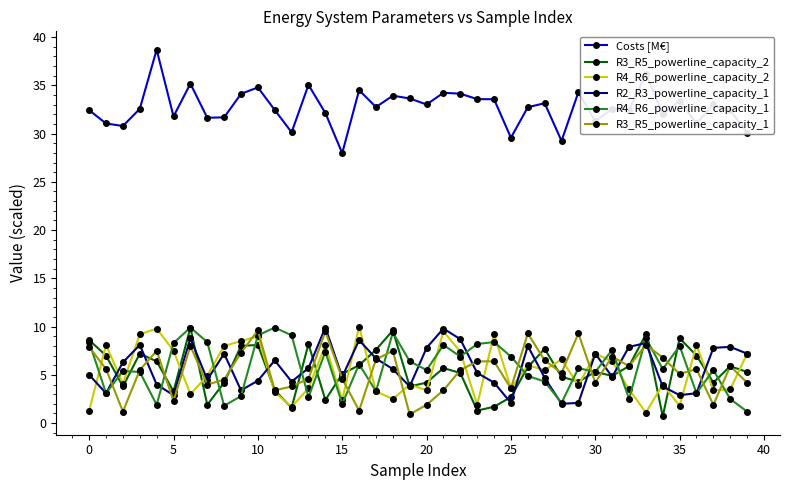

What is the greatest value displayed?

38.7